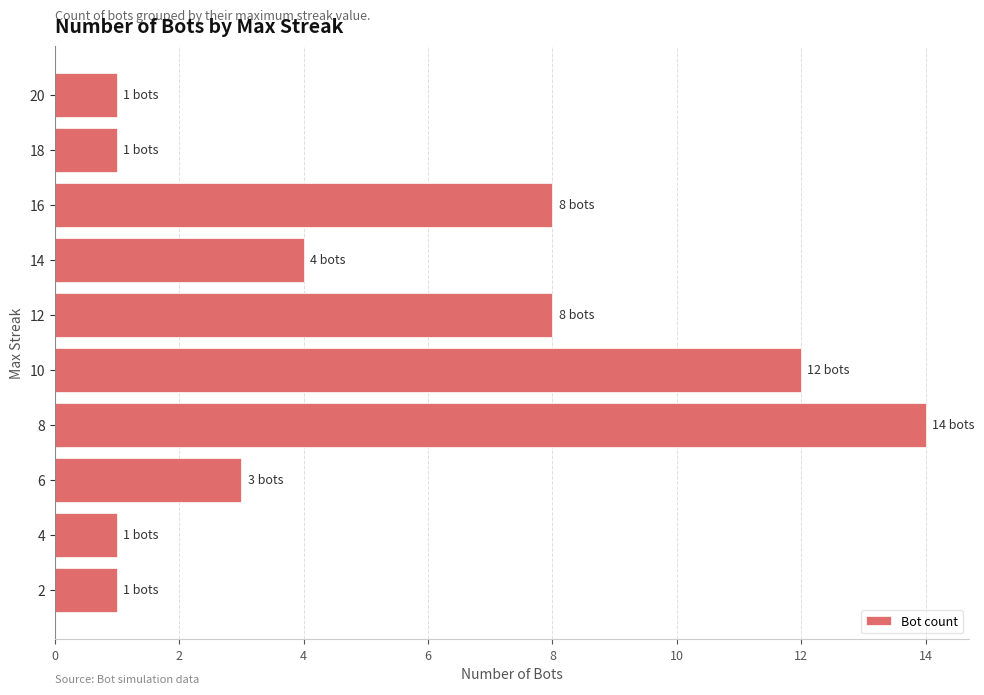

Between 6 and 20, which is larger?

6